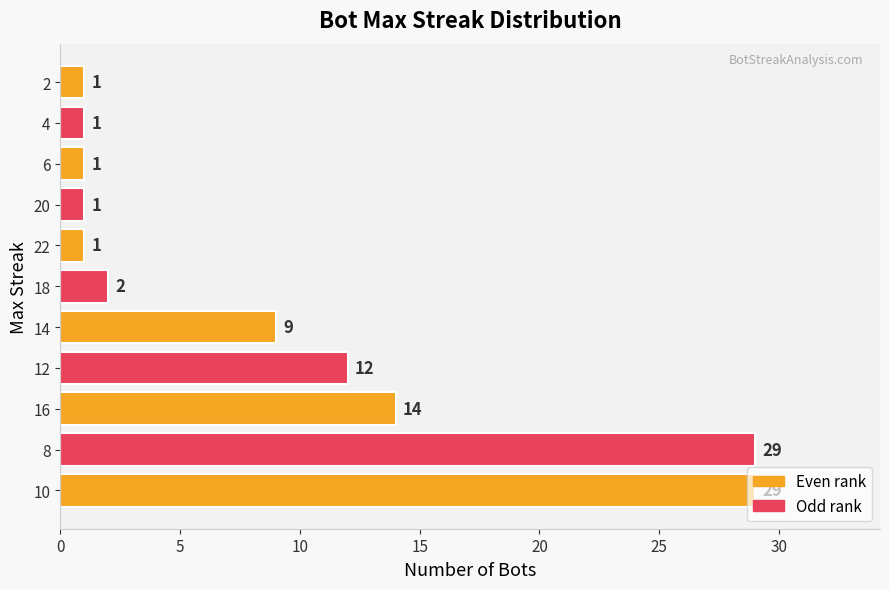

Between 16 and 14, which is larger?

16